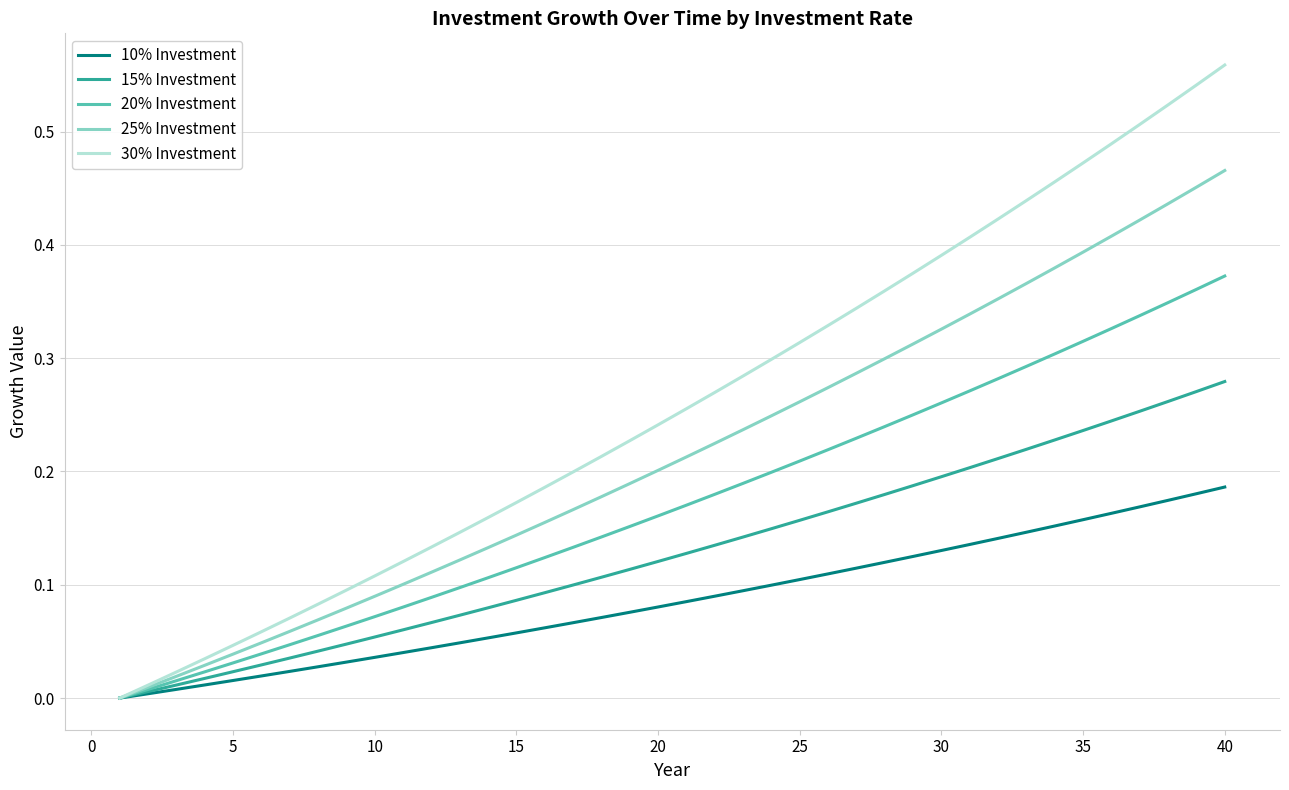

Which series has the largest range (max minus min)?

30% Investment